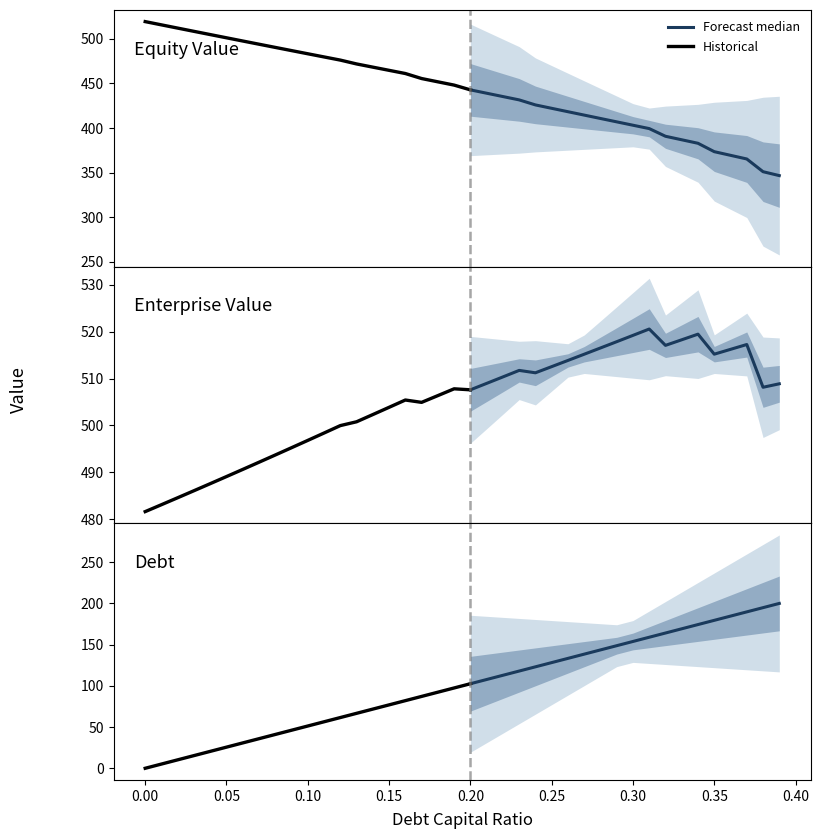

True or false: equity_value has more than 0 interior local peaks.

False